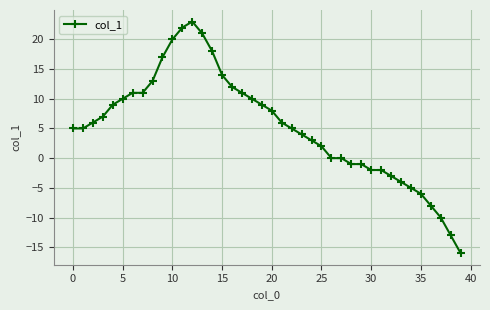

True or false: there are more than 0 points higher than both neighbors.

True